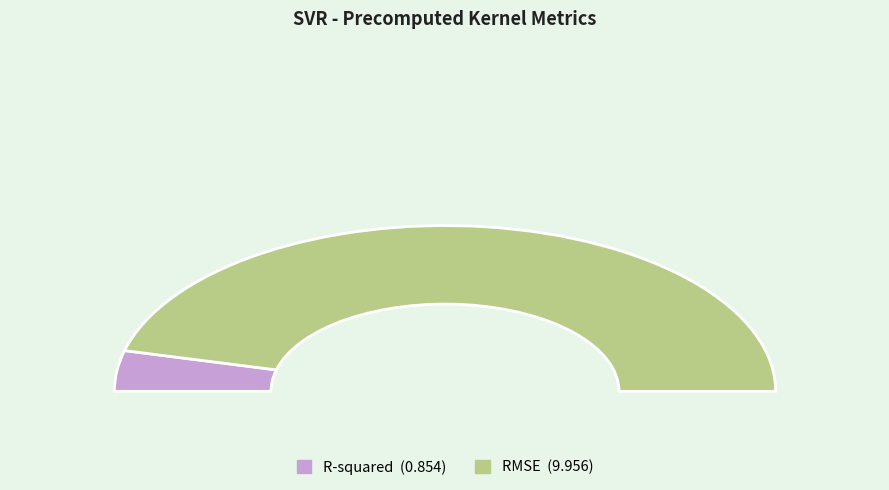

Is it true that R-squared is 16% of the pie?

False